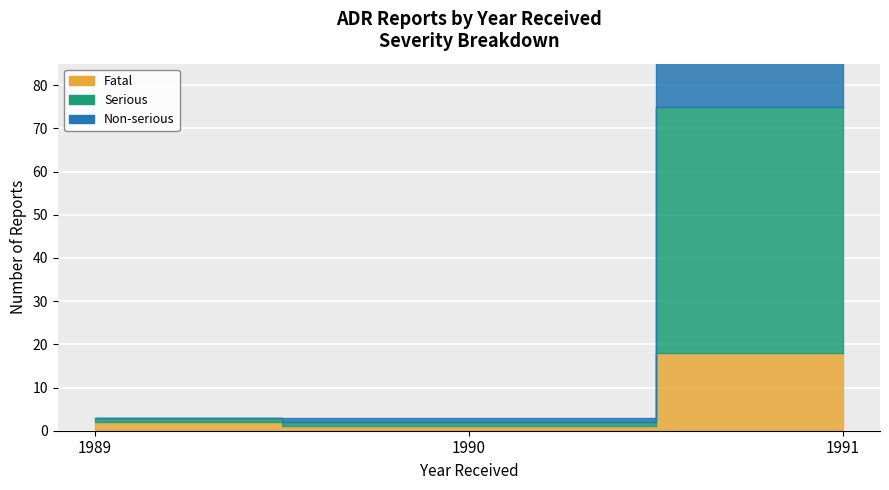

Which category has the lowest value across all series?

1990